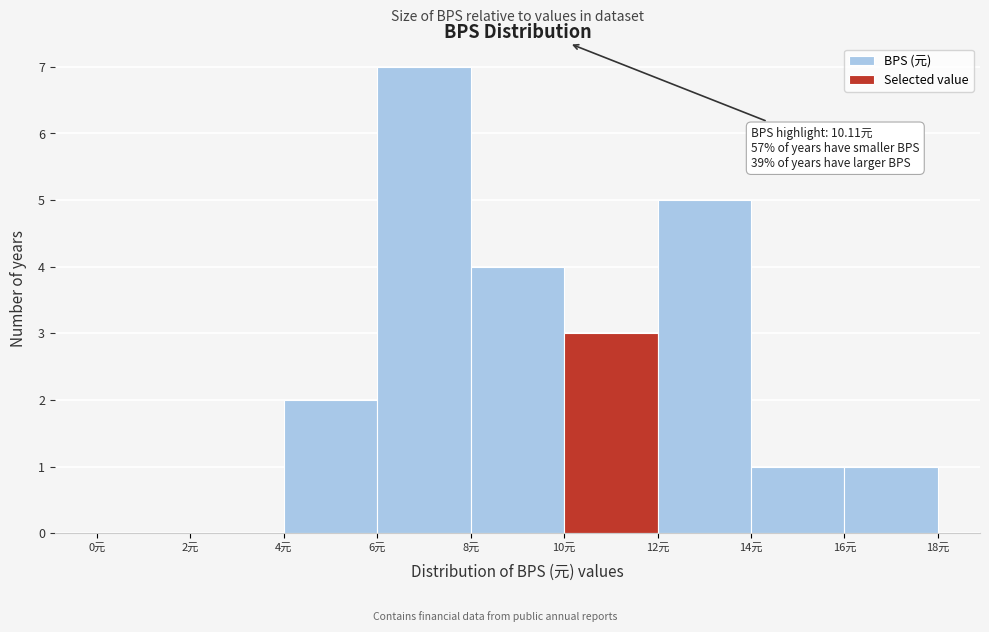

Which range on the x-axis has the tallest bar?

6 to 8